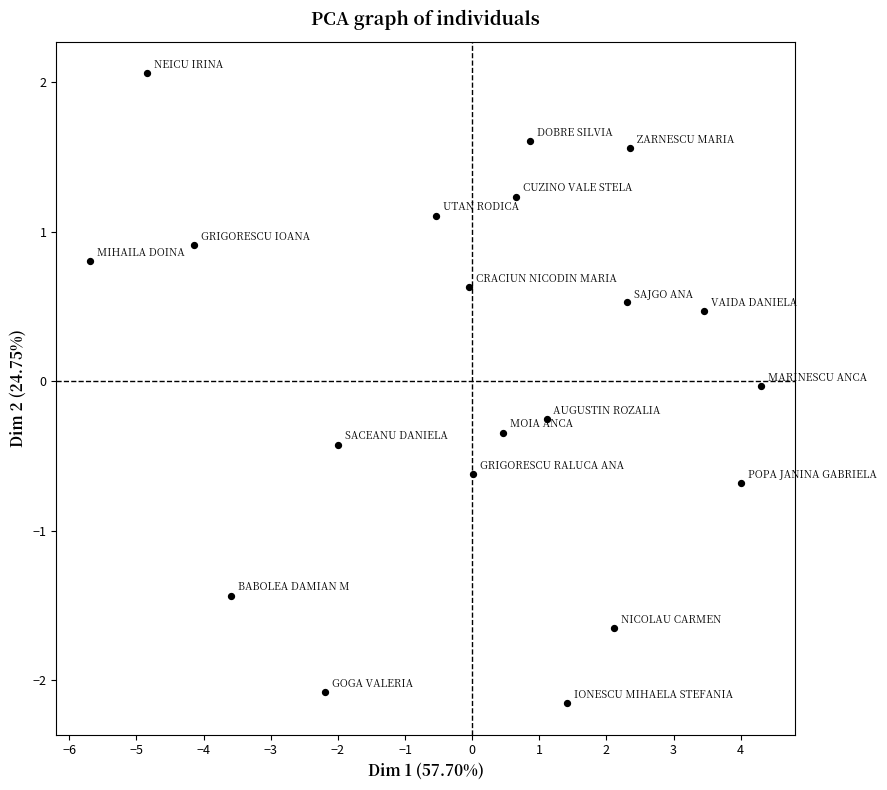

What is the range of X values (max minus min)?

10.0